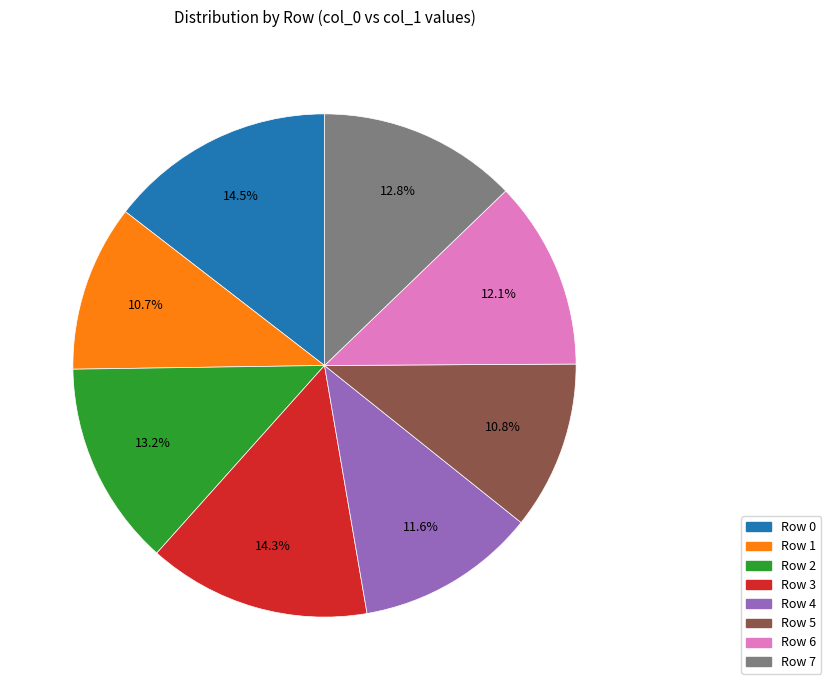

To the nearest percent, what is the average slice percentage?

12%